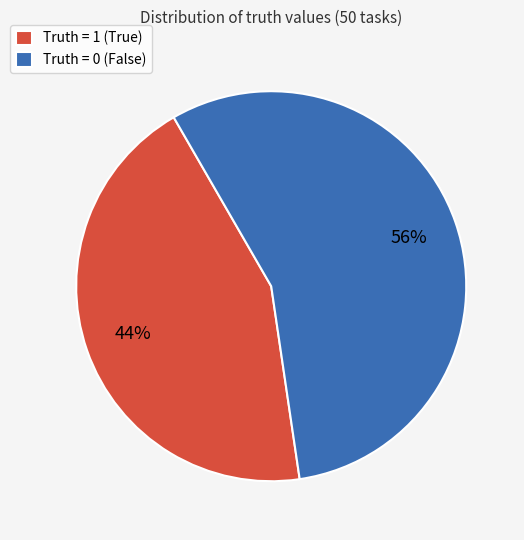

How many segments does this pie chart have?

2